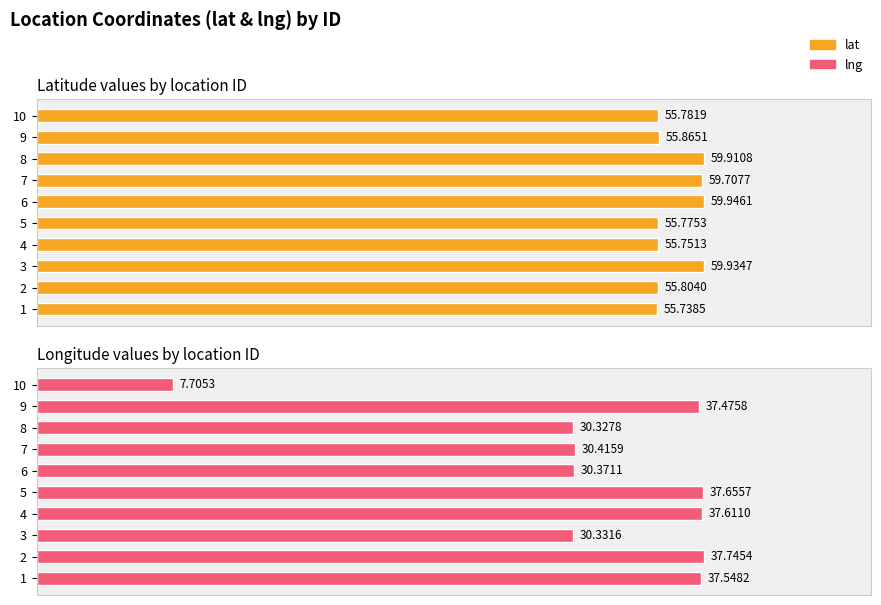

Reading left to right, extract all data points from this chart.

lat: 55.7	55.8	59.9	55.8	55.8	59.9	59.7	59.9	55.9	55.8
lng: 37.5	37.7	30.3	37.6	37.7	30.4	30.4	30.3	37.5	7.7